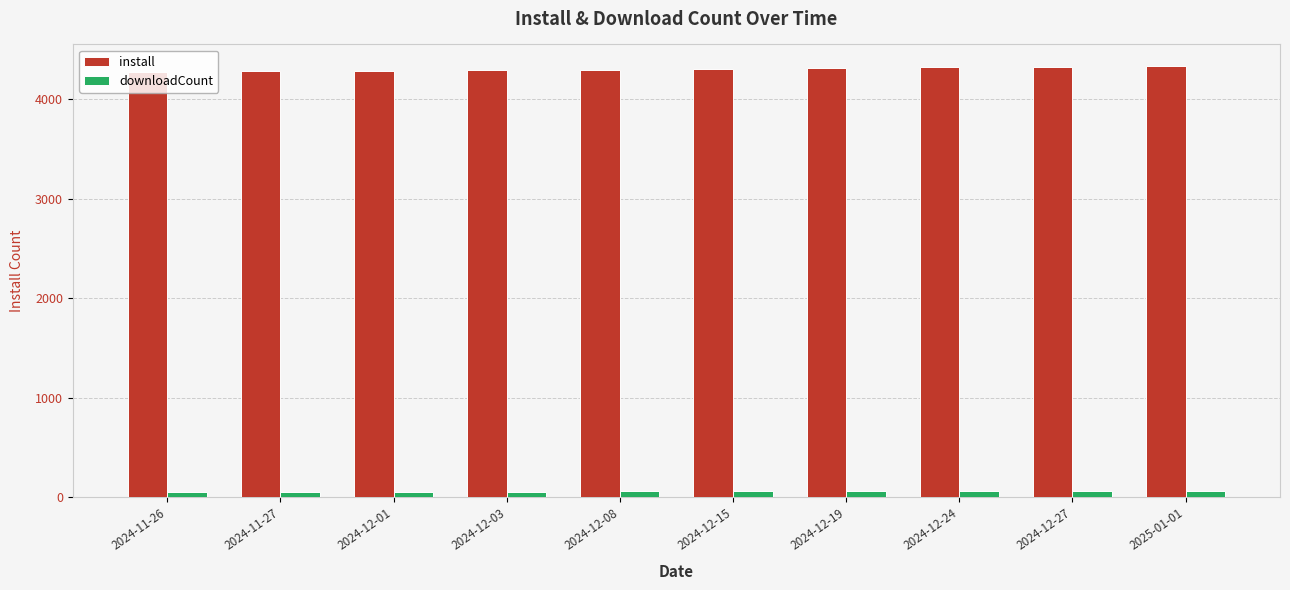

What is the maximum value shown in the chart?

4335